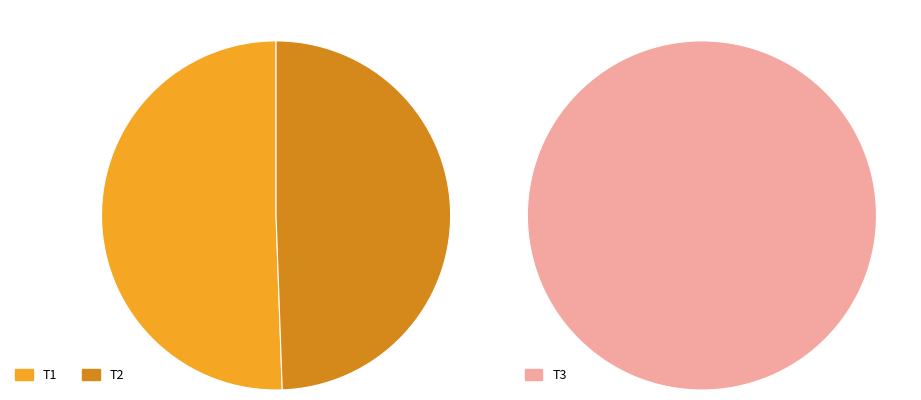

Which has a higher value, T3 or T2?

T3